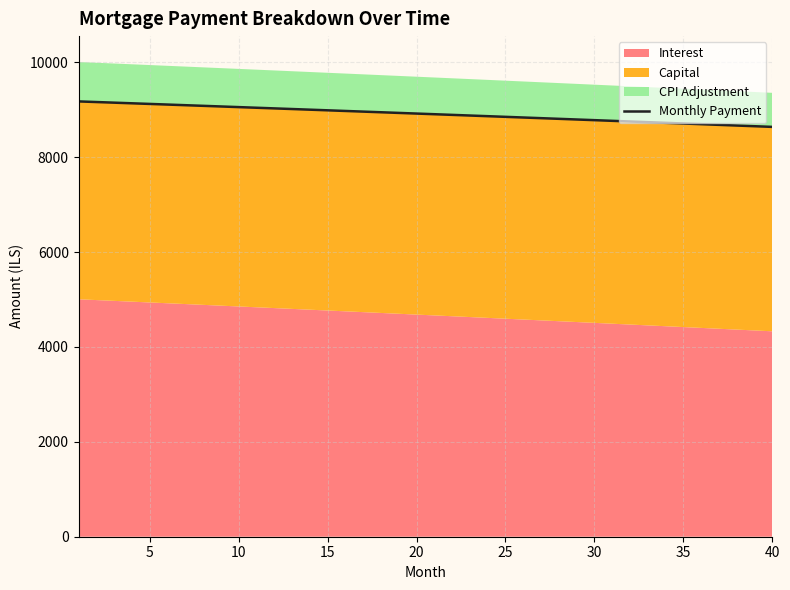

What is the maximum value for Monthly Payment?

9174.3